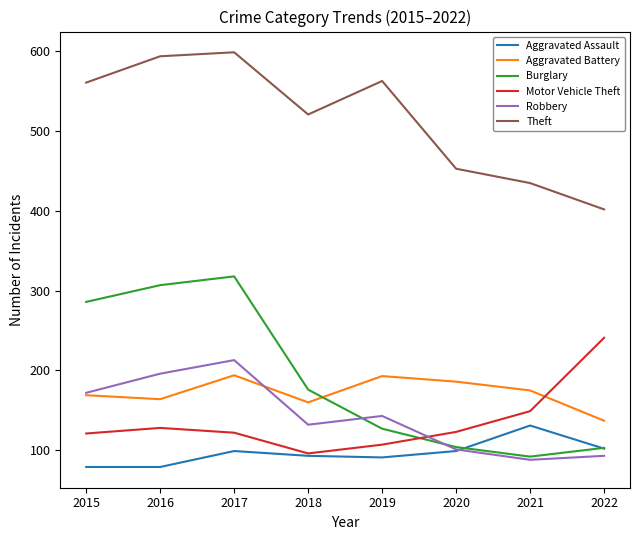

True or false: Burglary has more than 0 interior local peaks.

True